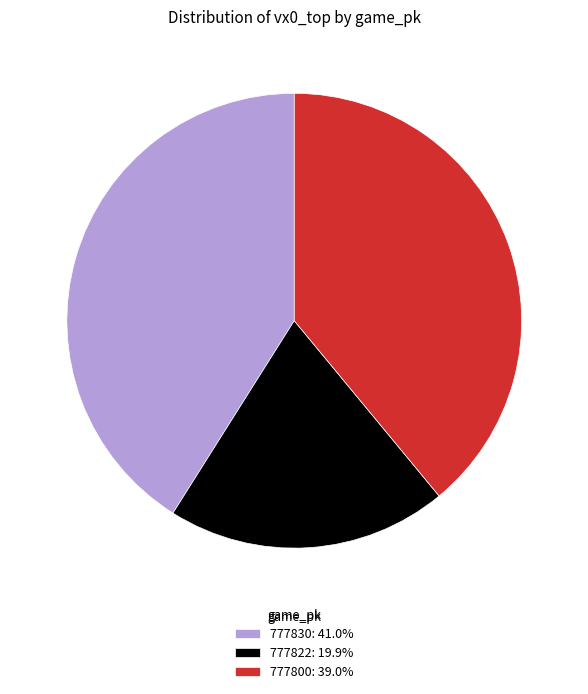

Is the sum of 777800: 39.0% and 777822: 19.9% greater than half?

Yes